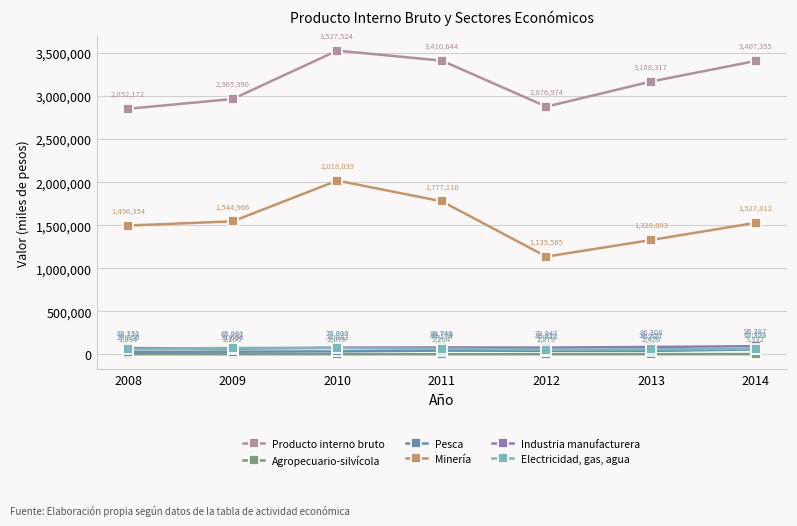

How many lines are shown in the chart?

6